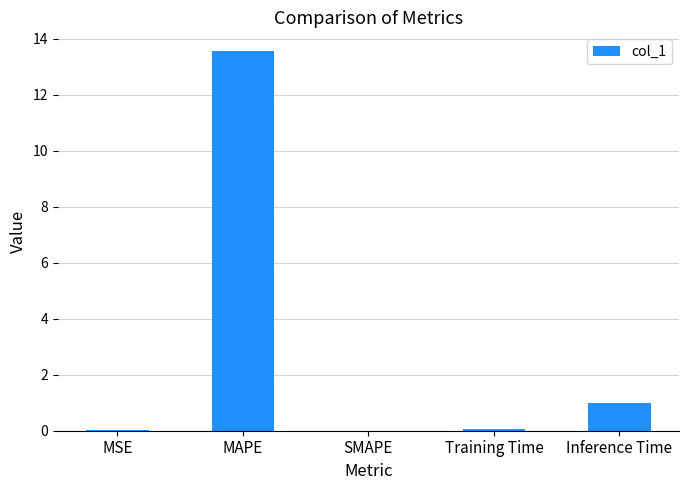

The value at MAPE is 23.4. True or false?

False